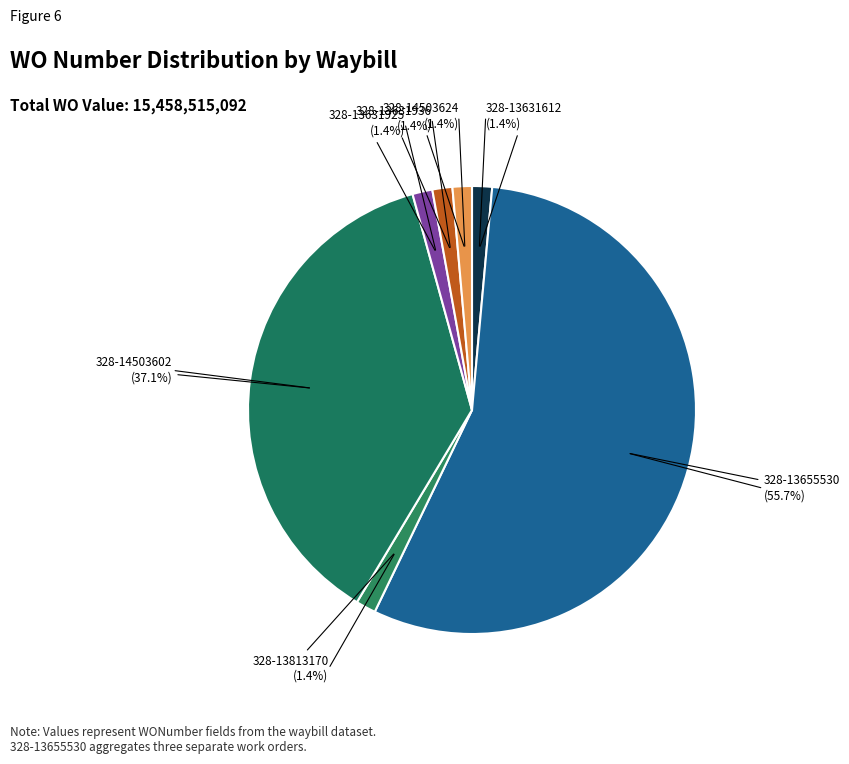

What is the largest slice in the pie chart?

328-13655530